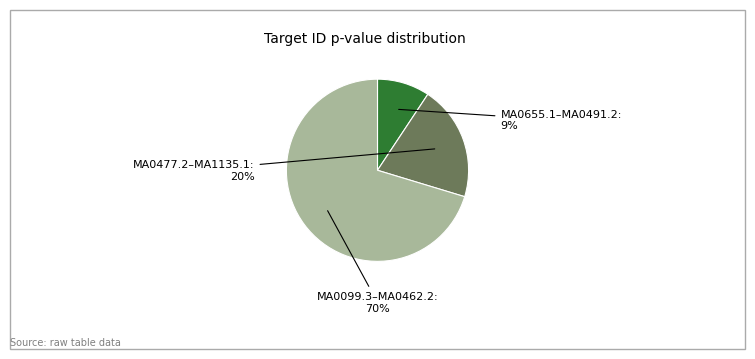

How many segments does this pie chart have?

3